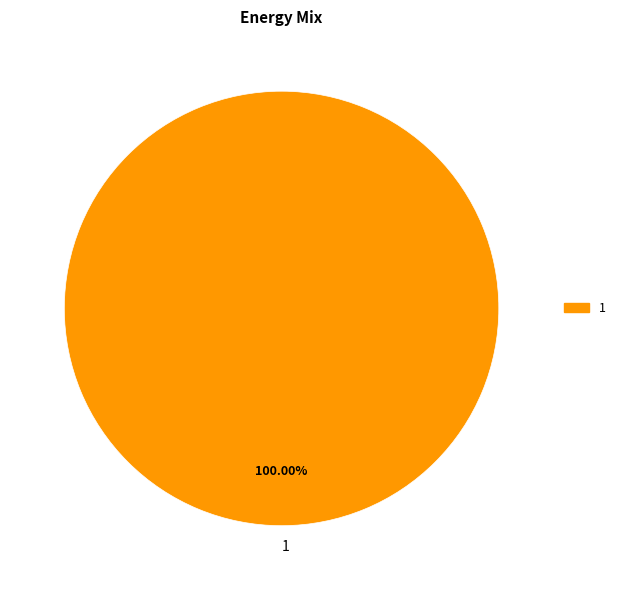

Rank the categories by value from lowest to highest.

1